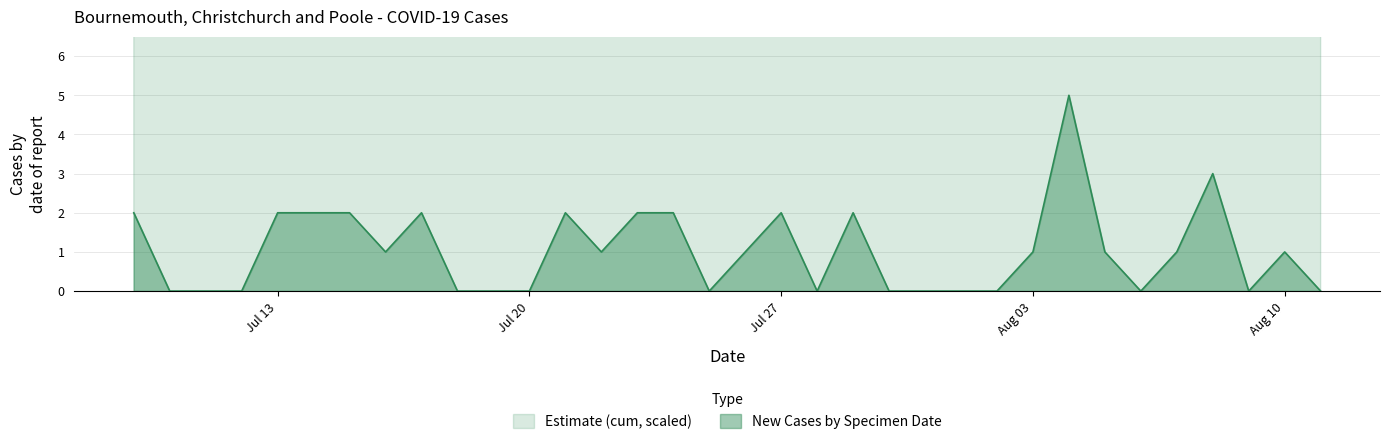

What is the maximum value for New Cases by Specimen Date?

5